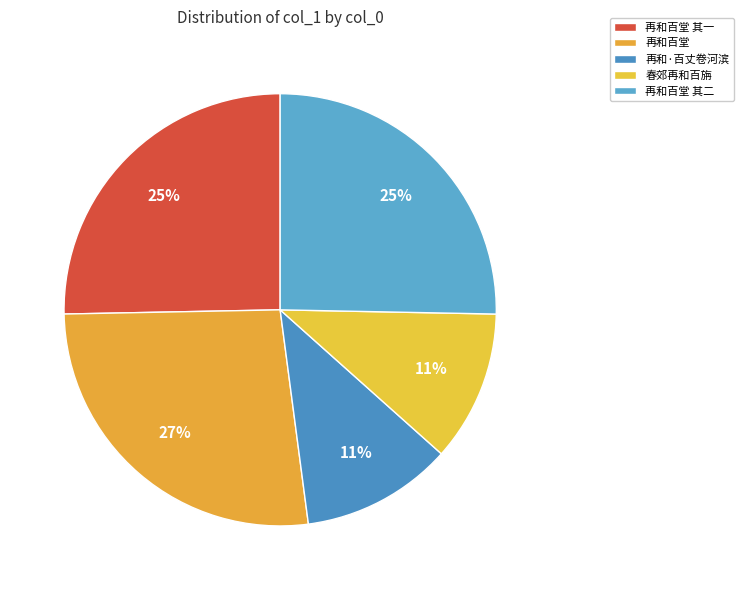

Is the sum of 再和百堂 其一 and 春郊再和百旃 greater than half?

No